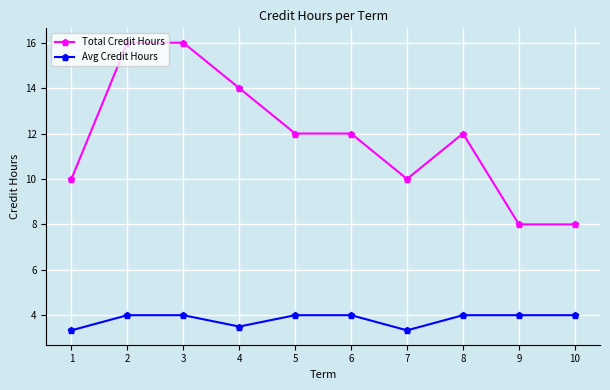

Between 6 and 7, which series saw the biggest shift?

Total Credit Hours